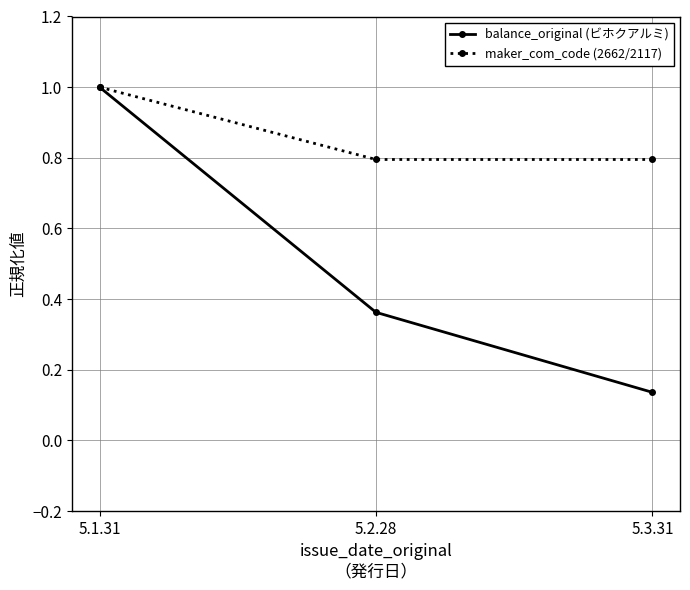

Which series has the largest range (max minus min)?

balance_original (ビホクアルミ)